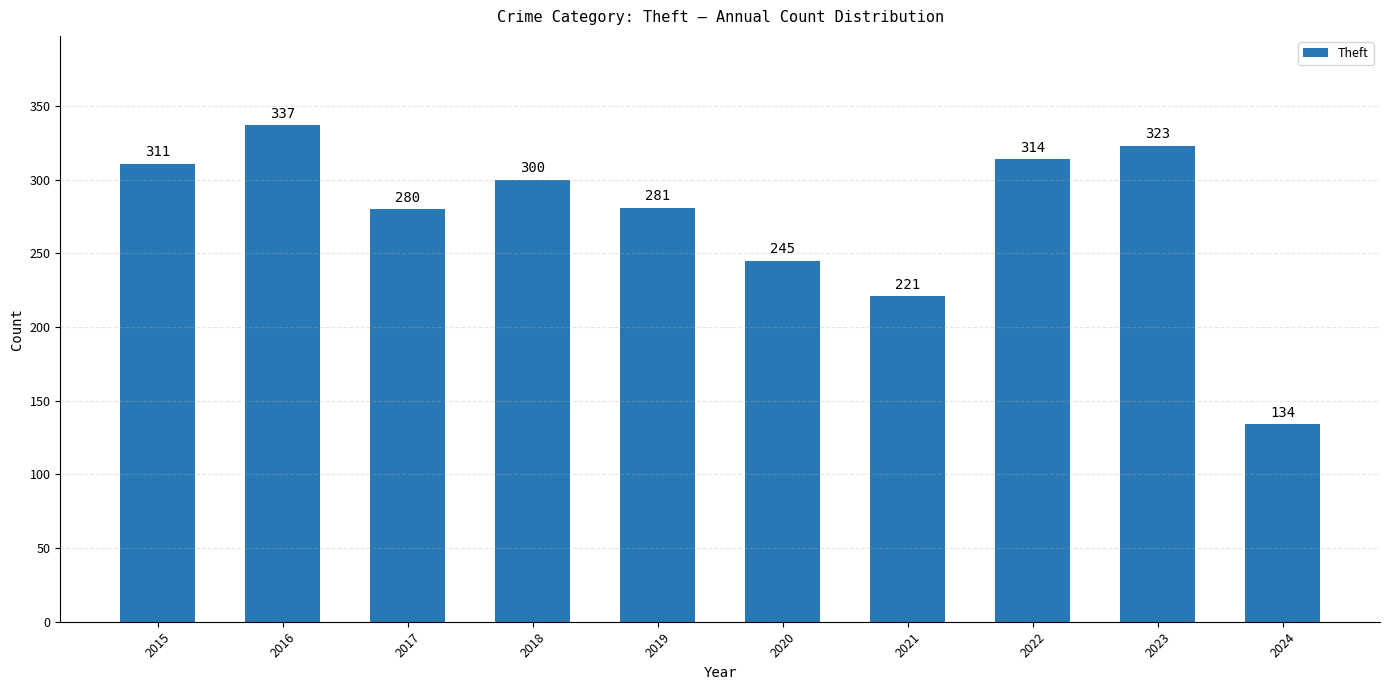

What is the value of the 10th bar from the left?

134